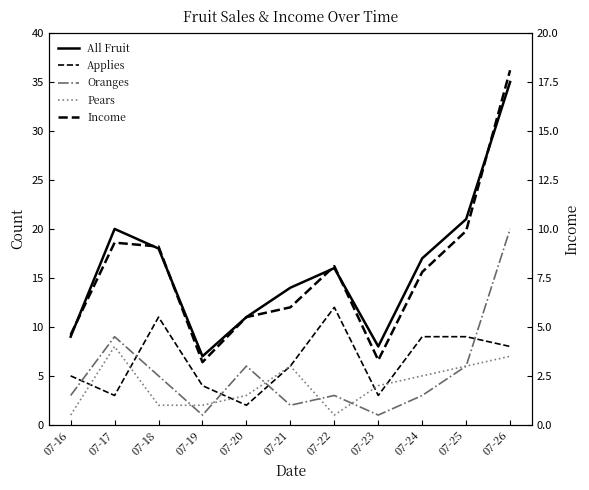

At which category does Applies reach its first local valley?

07-17